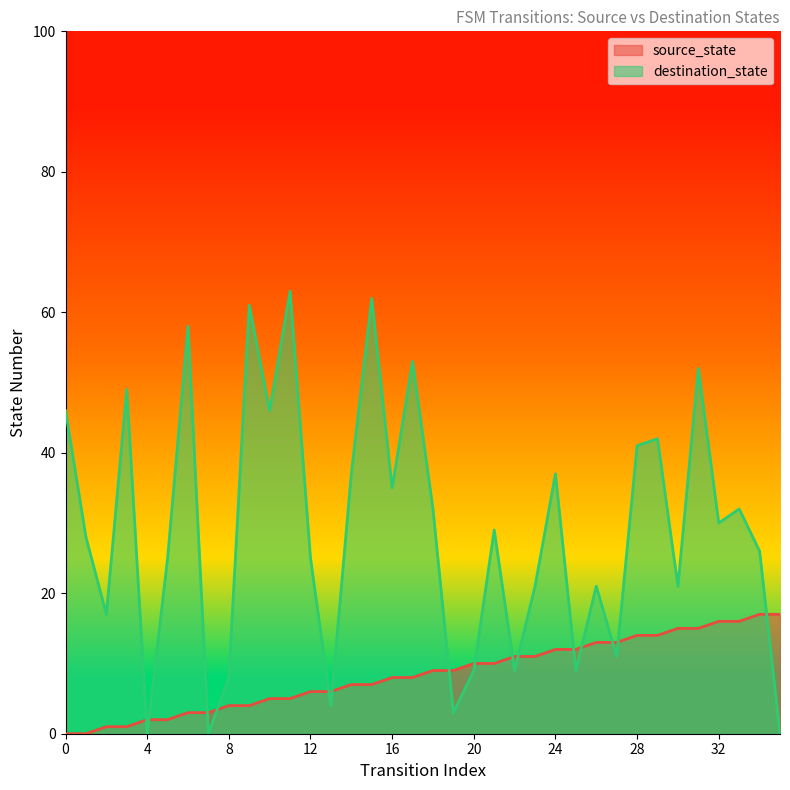

At how many categories does at least one series exceed 41?

10